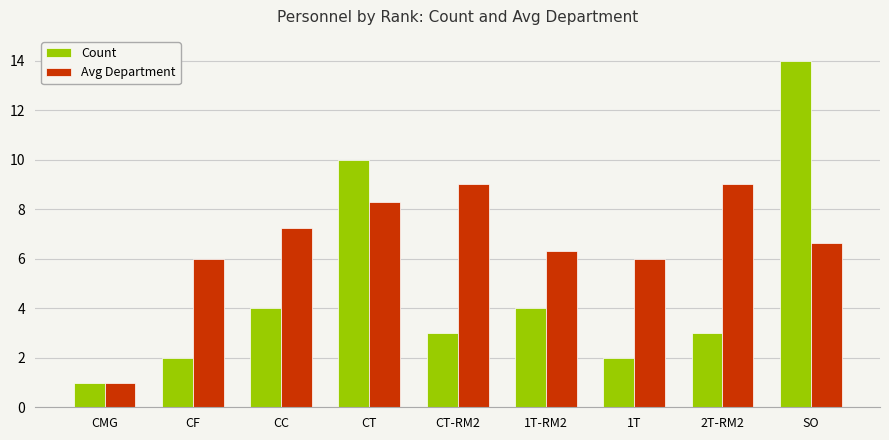

What is the difference between the highest and lowest values at 1T?

4.0